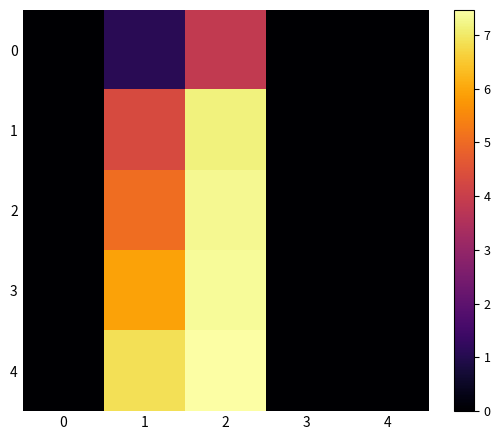

Between 0 and 1, which series saw the biggest shift?

4